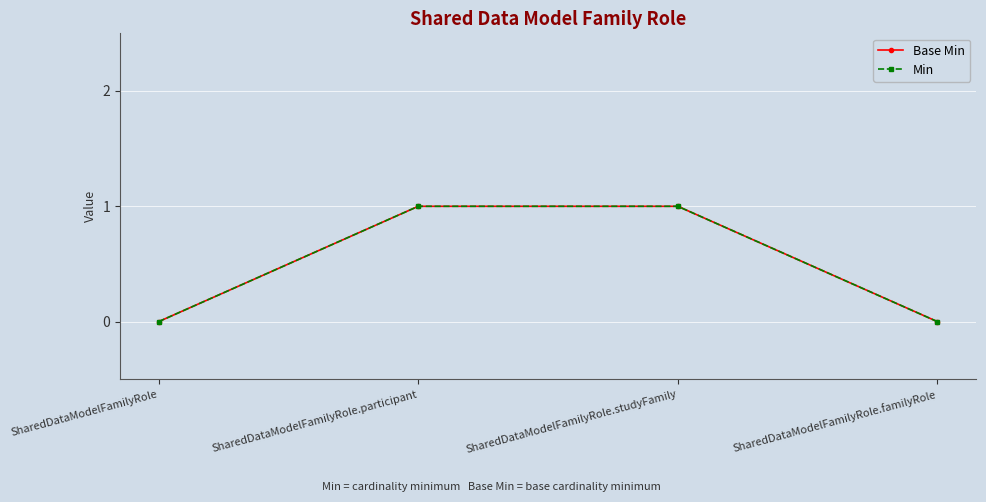

True or false: Base Min and Min cross at least once.

False